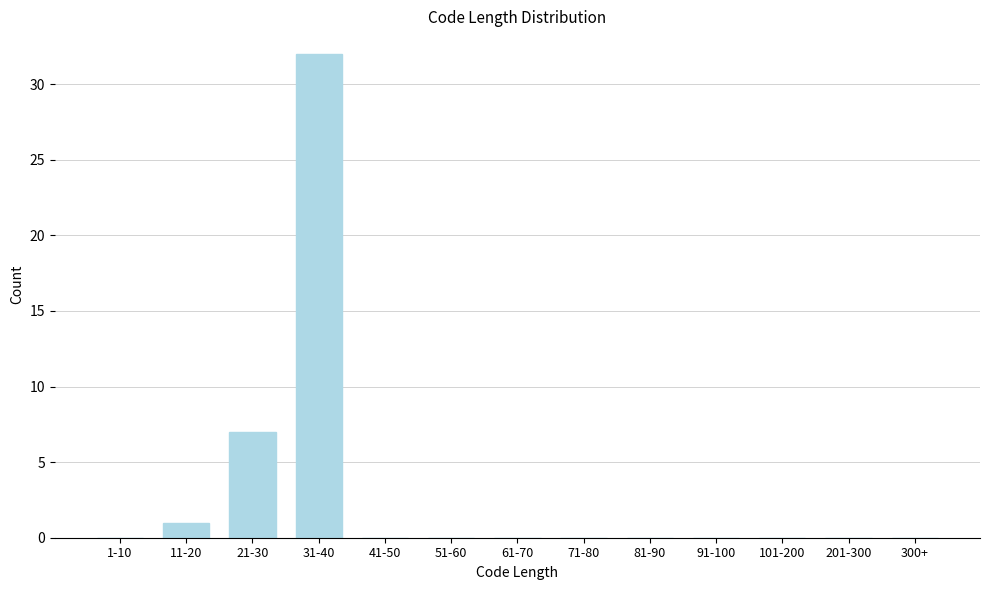

Reading left to right, extract all data points from this chart.

1-10=0	11-20=1	21-30=7	31-40=32	41-50=0	51-60=0	61-70=0	71-80=0	81-90=0	91-100=0	101-200=0	201-300=0	300+=0